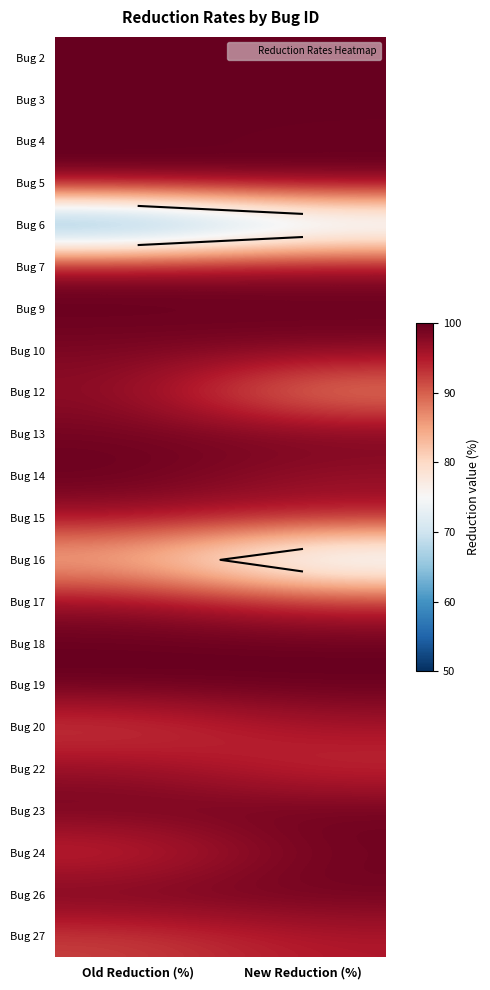

Rank the series by their maximum value, from lowest to highest.

Bug 6, Bug 16, Bug 27, Bug 20, Bug 15, Bug 22, Bug 17, Bug 12, Bug 7, Bug 10, Bug 13, Bug 24, Bug 26, Bug 23, Bug 2, Bug 18, Bug 5, Bug 4, Bug 14, Bug 19, Bug 3, Bug 9